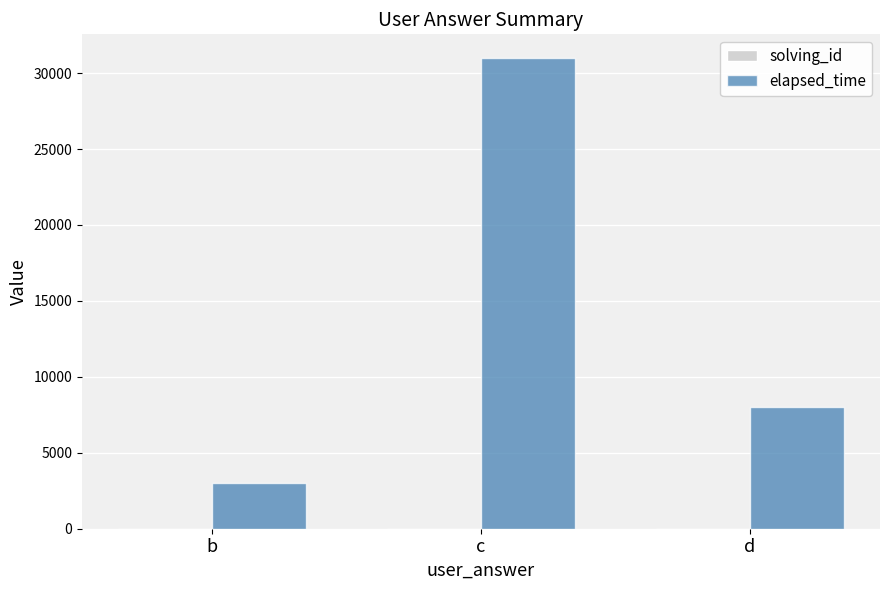

What is the total value across all series at d?

8002